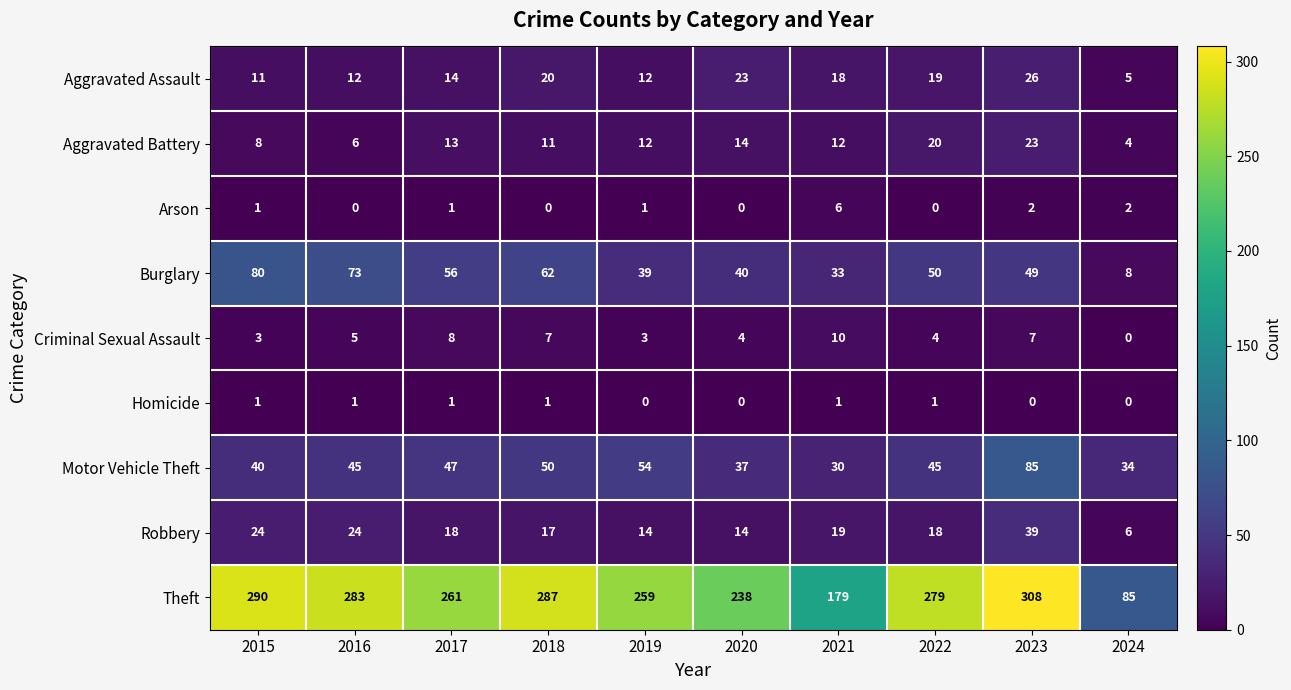

What value does the Aggravated Assault series have at 2021, to the nearest 10?

20